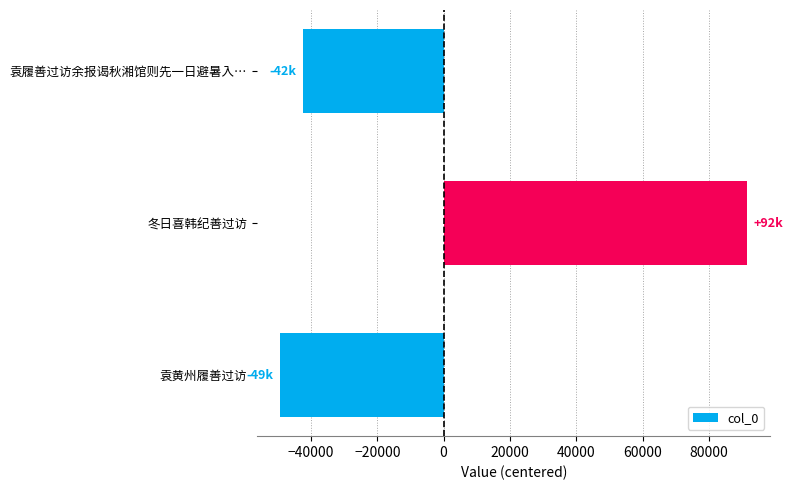

The value at 袁履善过访余报谒秋湘馆则先一日避暑入… is -42313.7. True or false?

True